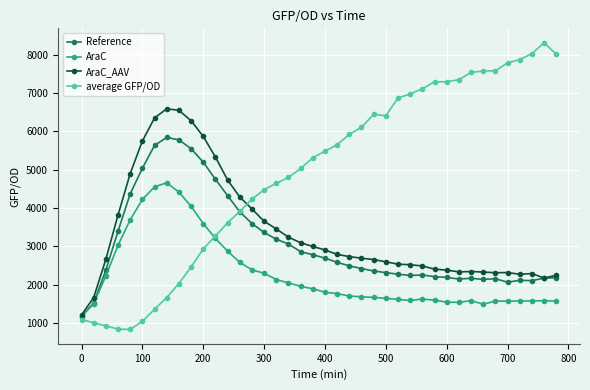

What is the difference between the second highest and minimum values in the Reference series?

4597.7